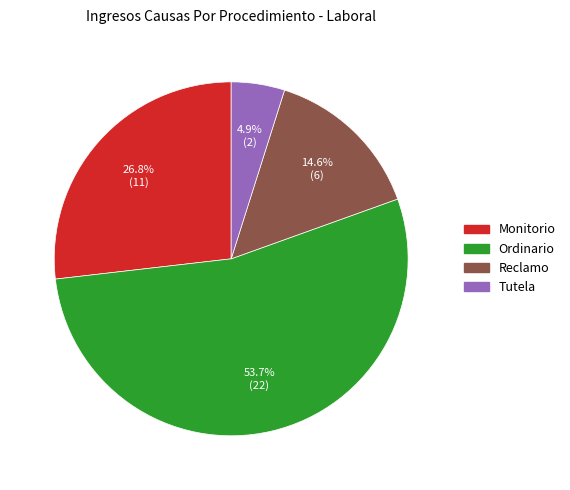

Rank the categories by value from highest to lowest.

Ordinario, Monitorio, Reclamo, Tutela